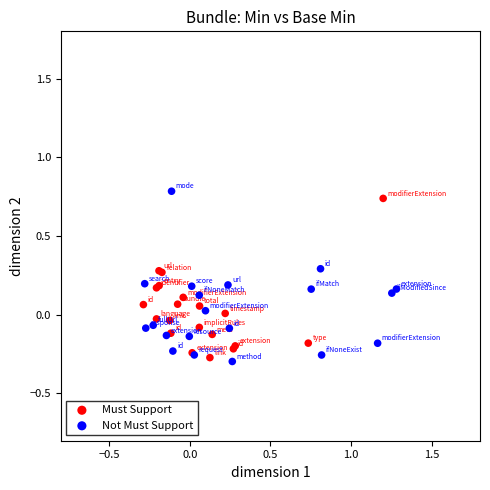

Which series contains the highest Y value?

Not Must Support